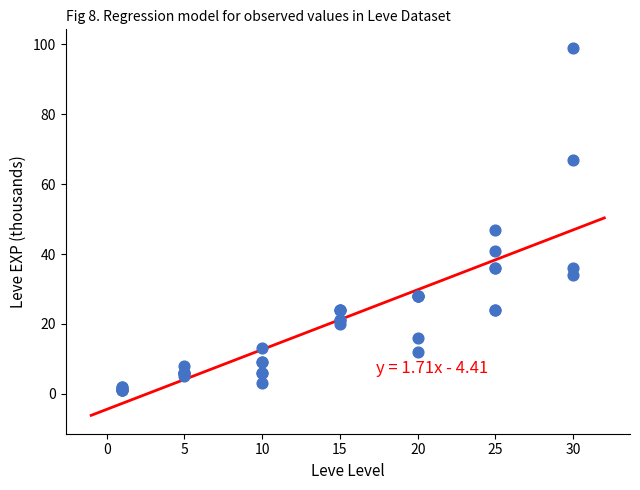

What Y value in the scatter plot is closest to 50?

47